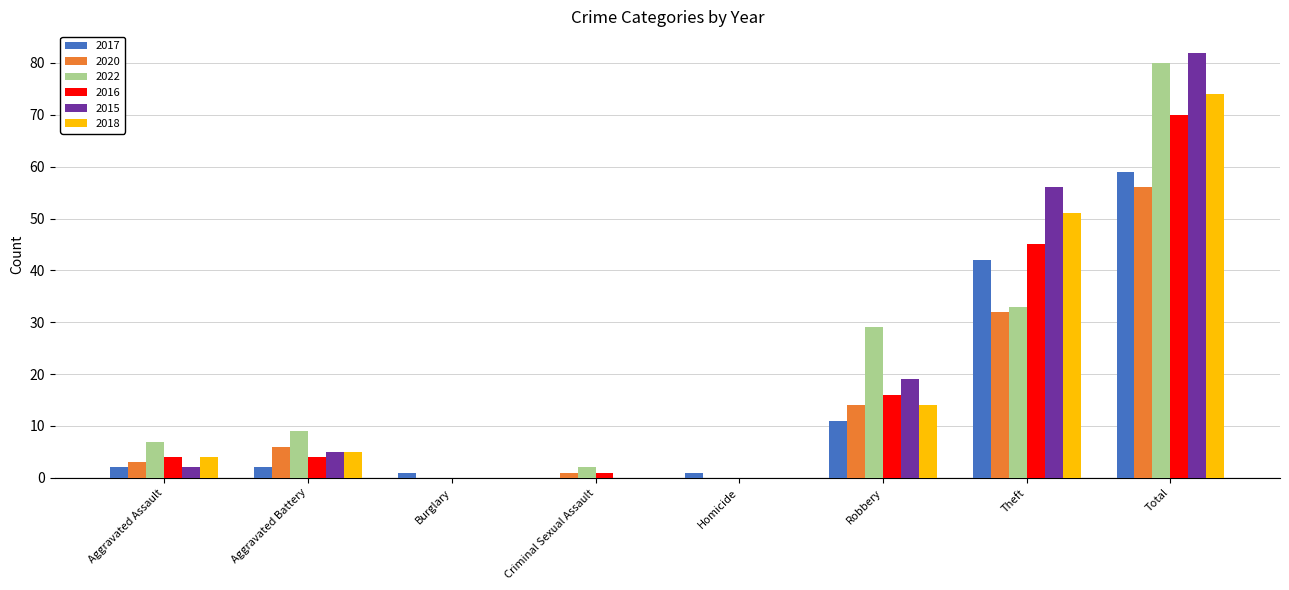

The value of 2022 at Homicide is 0. True or false?

True